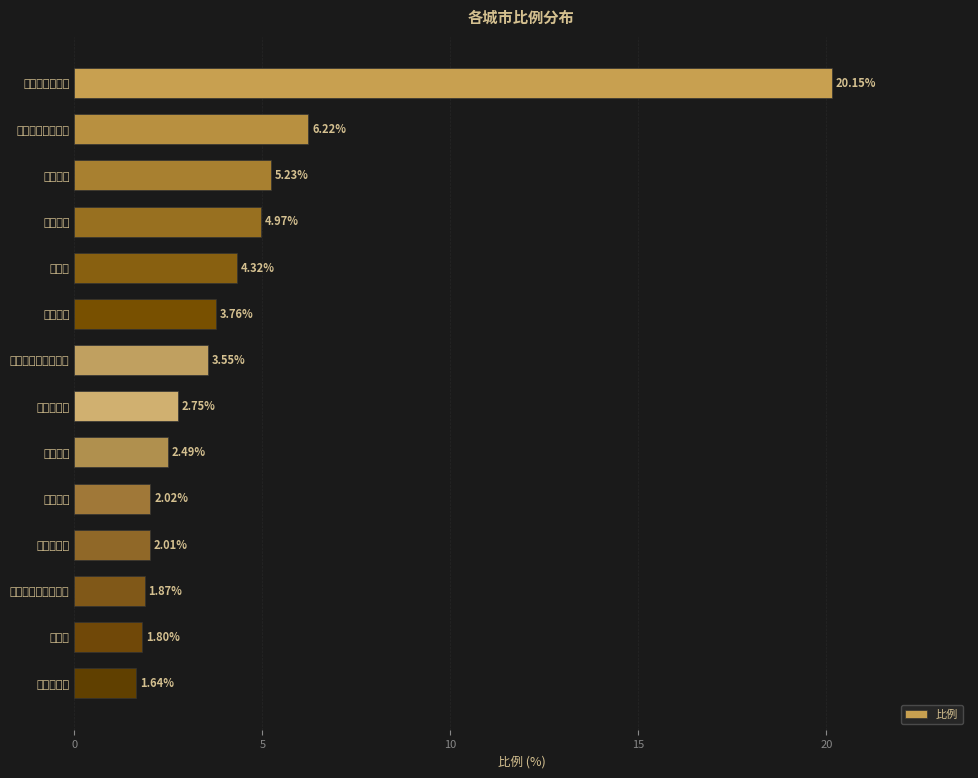

What is the average value?

4.5